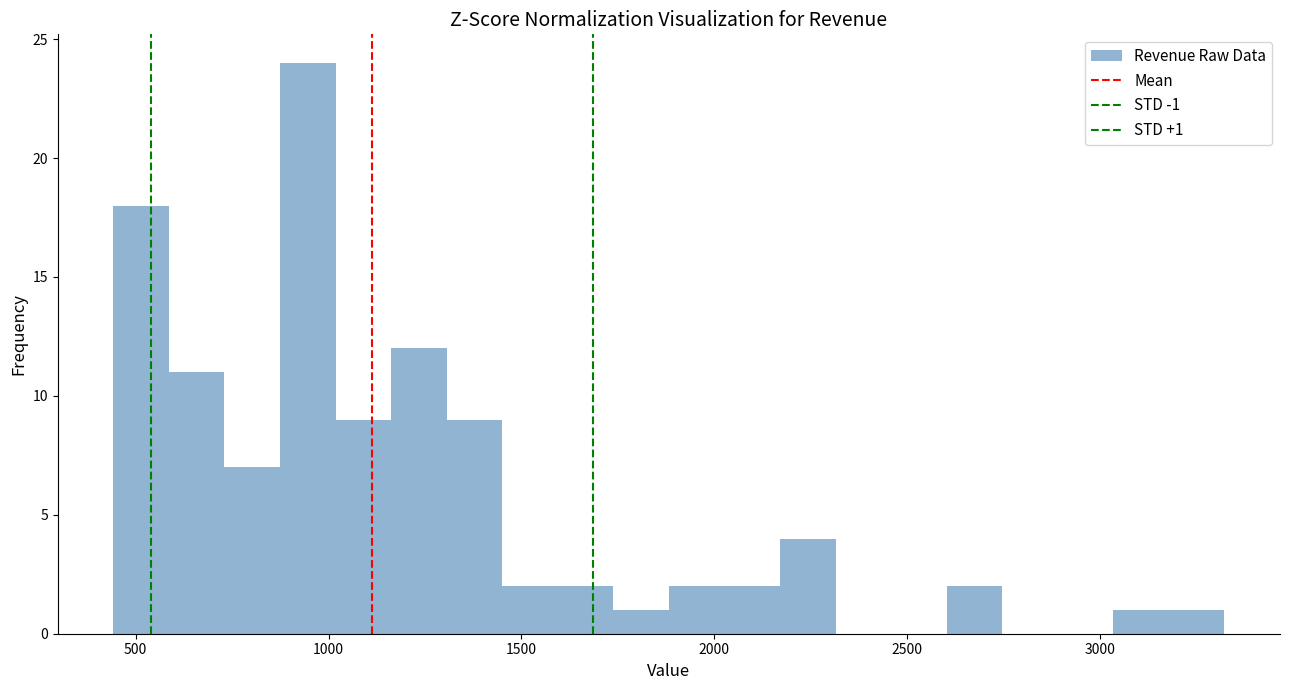

Around what value on the x-axis is the tallest bar? Give the approximate position of its centre, as read against the axis.

950